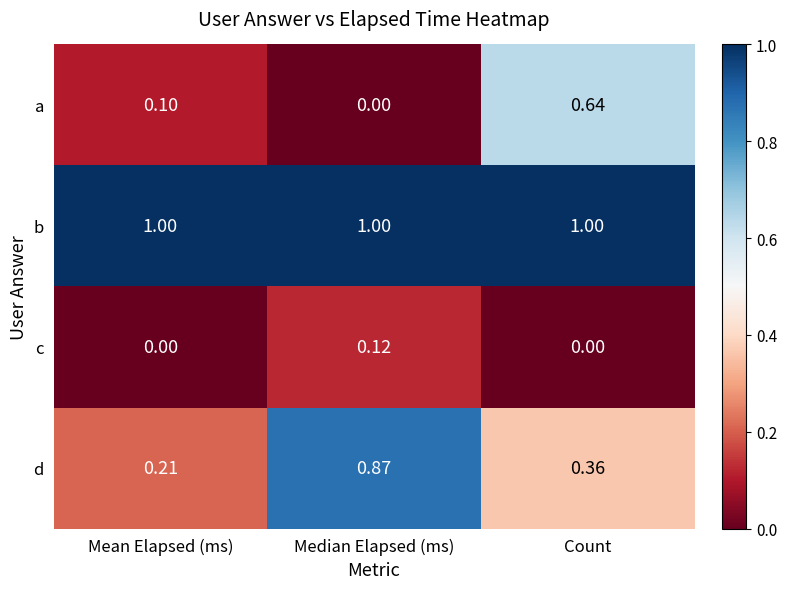

At how many categories does at least one series exceed 0?

3